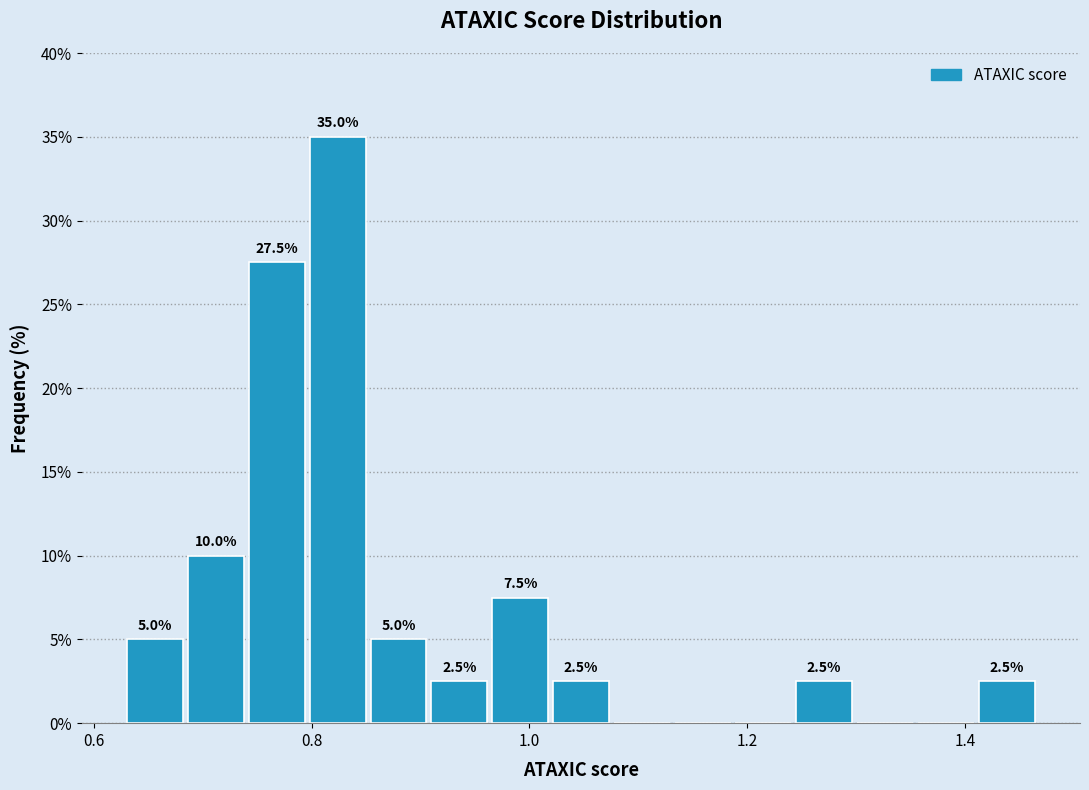

Read against the x-axis, roughly where is the centre of the tallest bar?

0.82